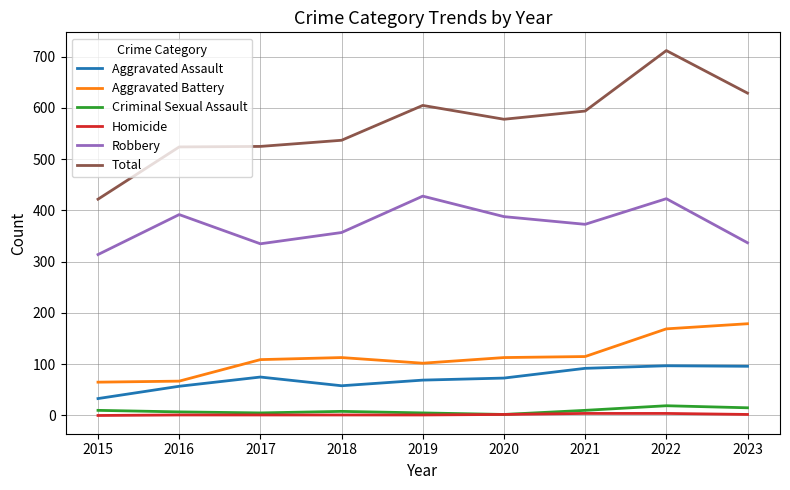

Count the number of data series in this chart.

6